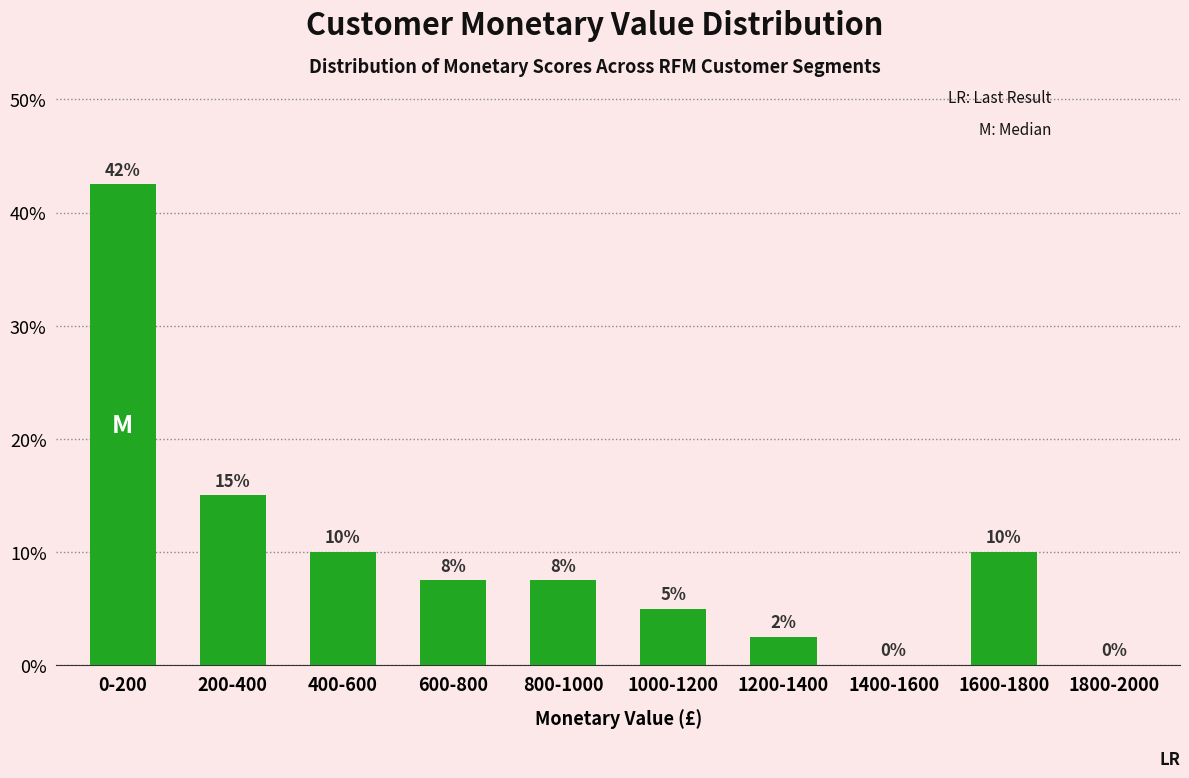

Between 1000-1200 and 400-600, which is larger?

400-600